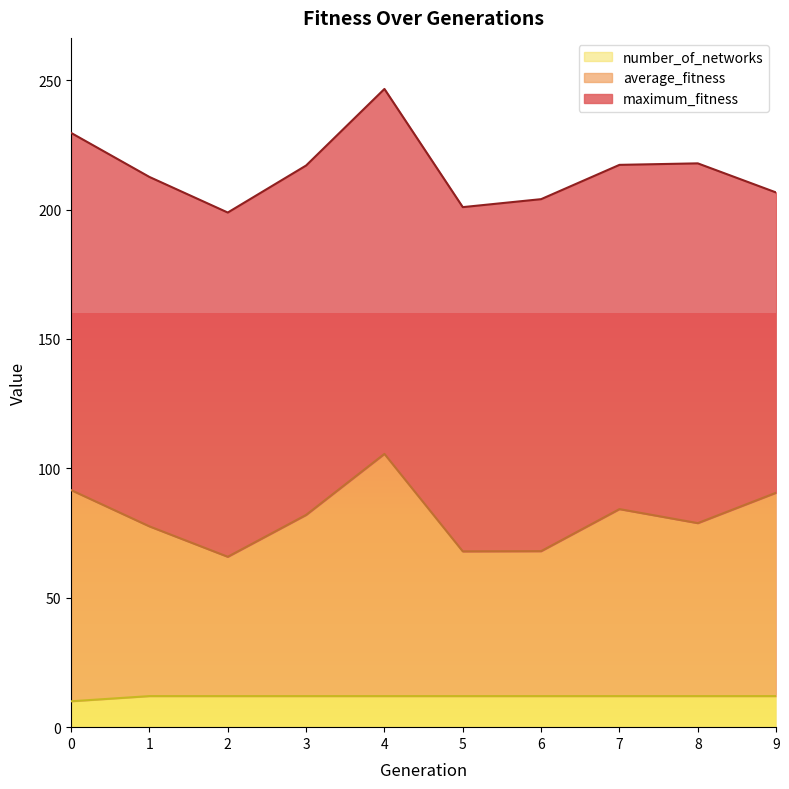

What is the sum of all number_of_networks values?

118.0